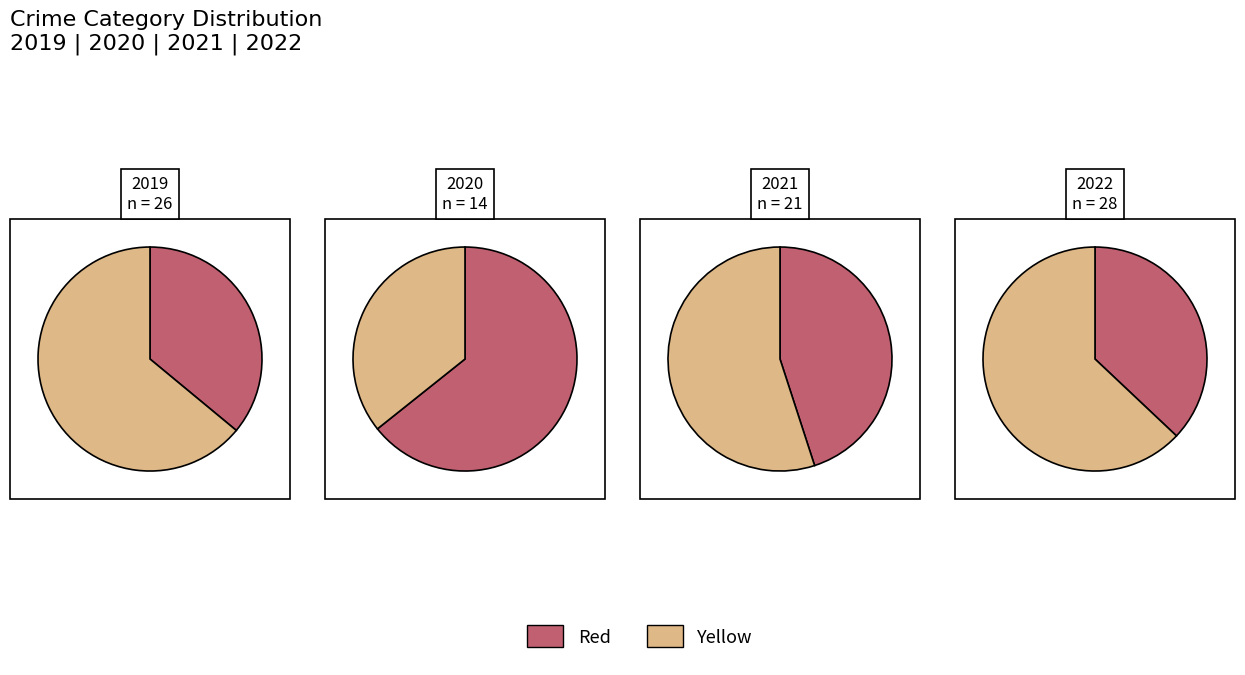

What is the difference between the highest and lowest values at 1?

7